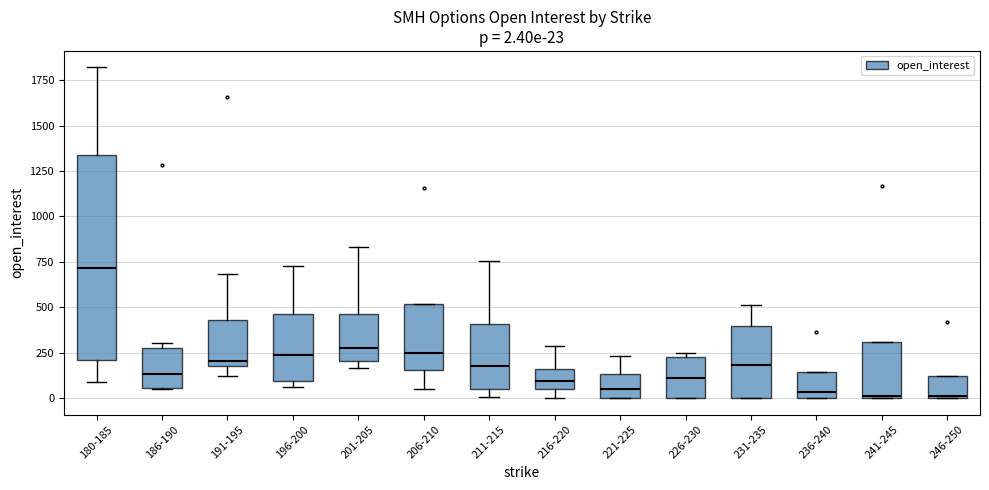

Which box's median line is the highest?

180-185